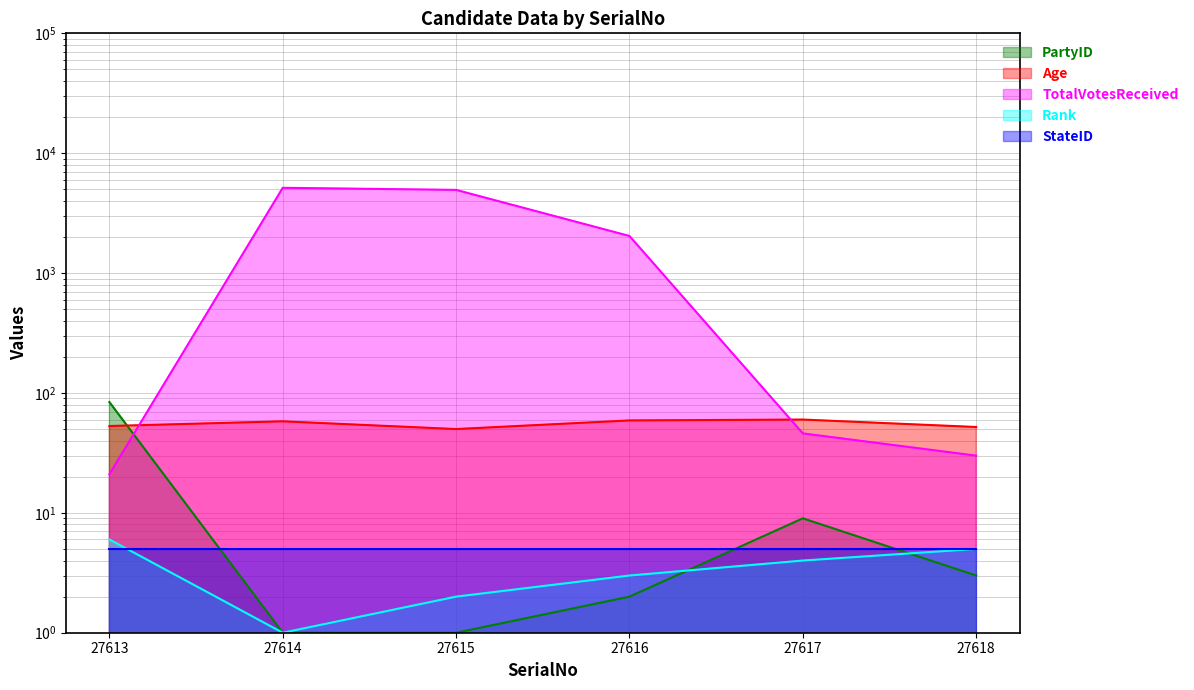

What is the average value of the Rank series?

4